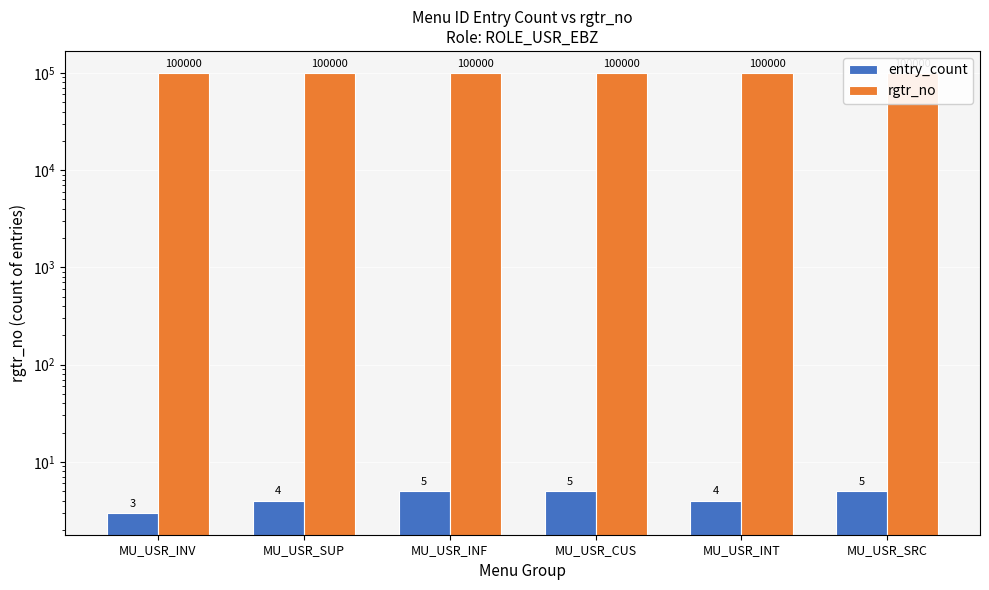

Rank the series by their average value, from lowest to highest.

entry_count, rgtr_no